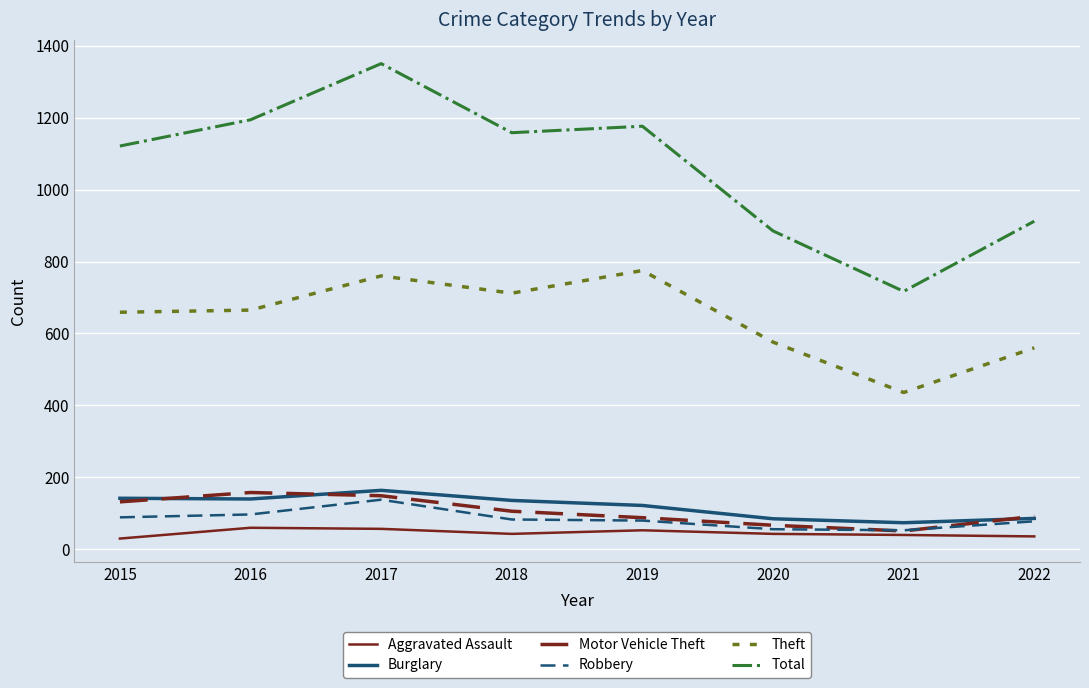

In Theft, how many points are higher than both neighbors (excluding endpoints)?

2